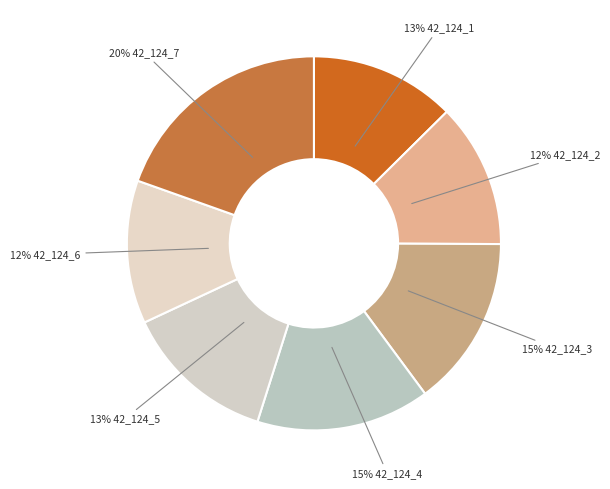

What is the largest slice in the pie chart?

42_124_7